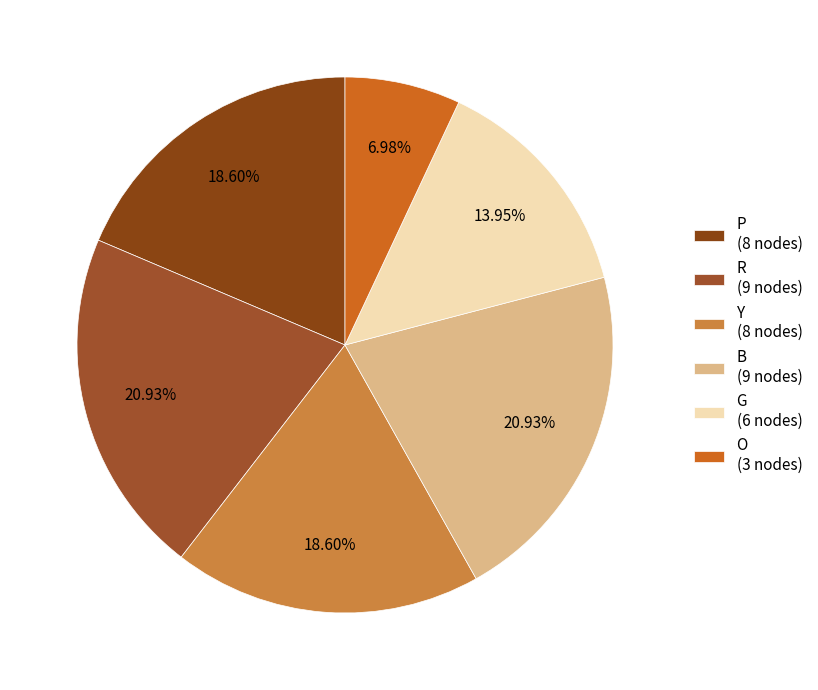

How much of the chart is everything except B?

79.1%